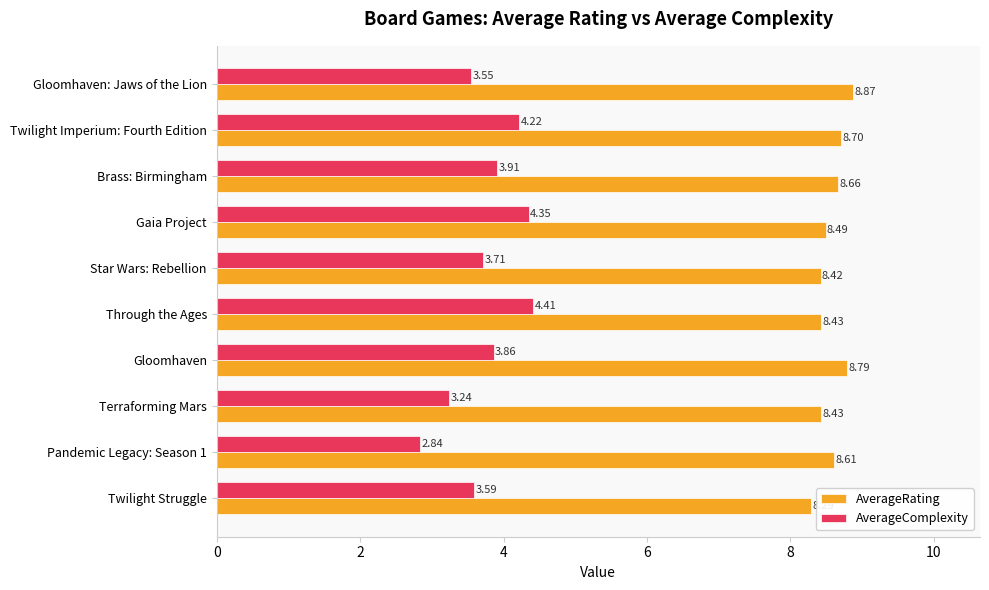

Between Twilight Struggle and Gloomhaven, which series saw the biggest shift?

AverageRating